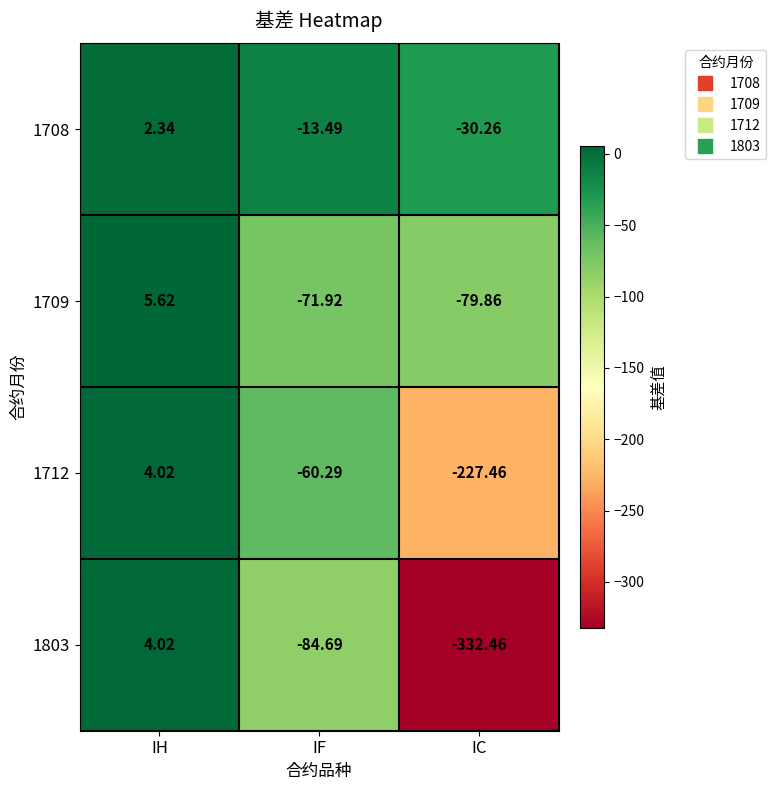

At which label does 1708 first exceed -13?

IH